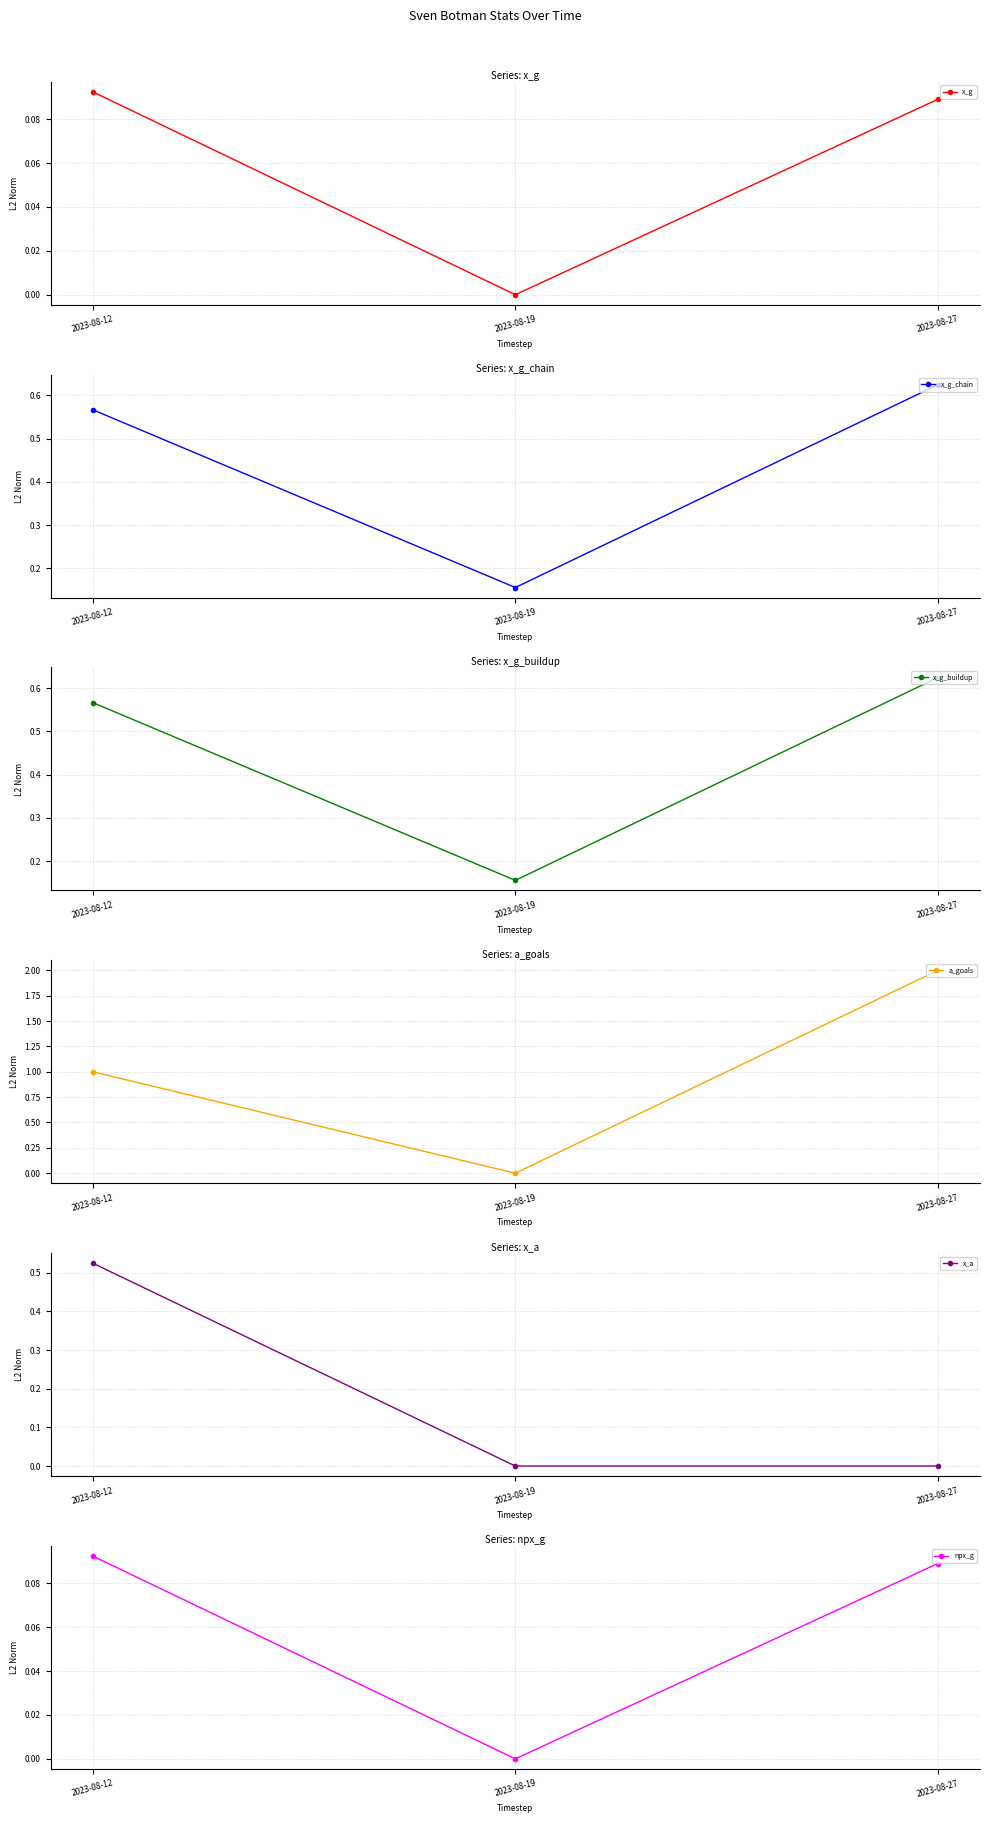

How many positive values does the npx_g series have?

2